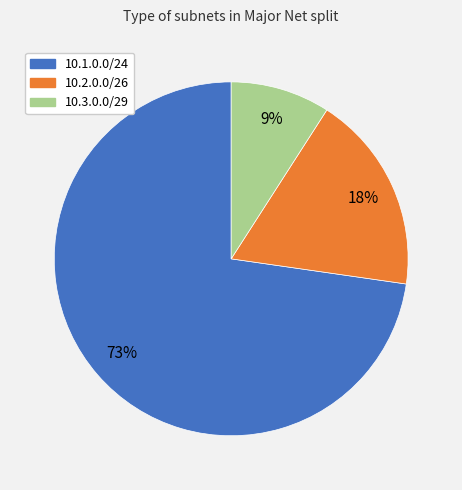

To the nearest percent, what is the average slice percentage?

33%